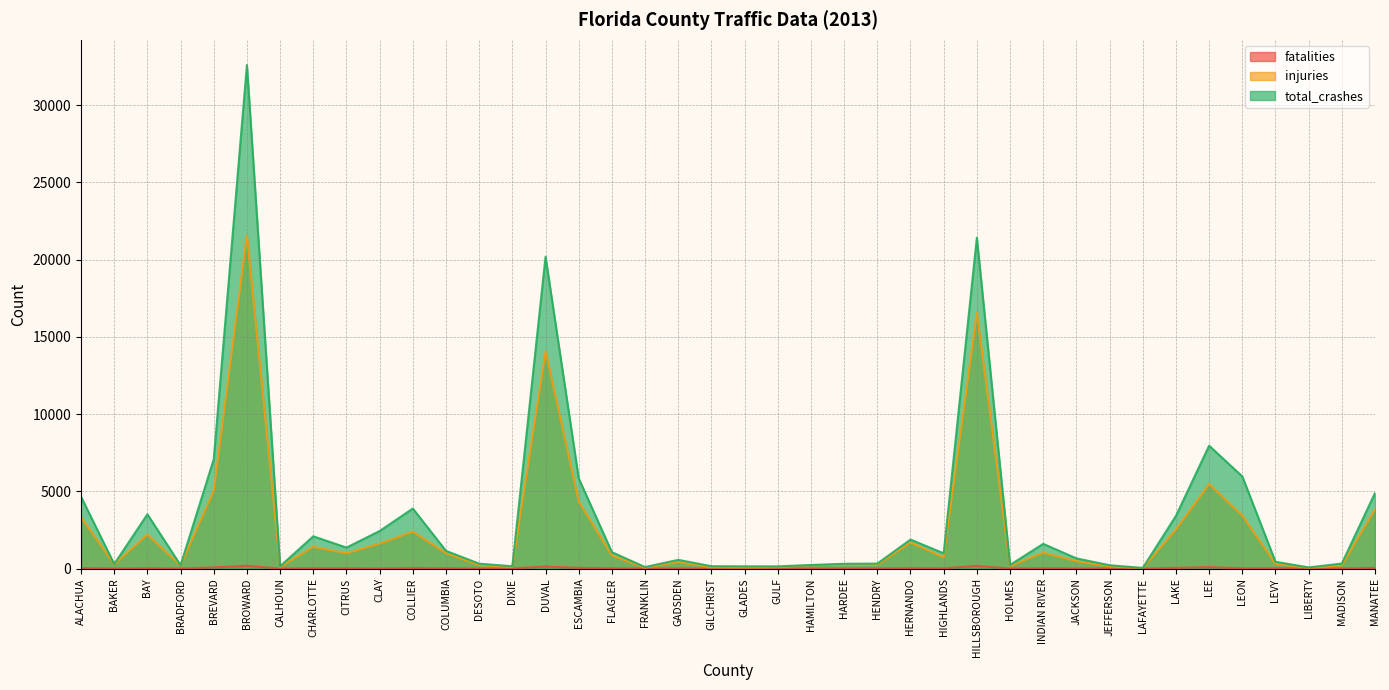

What are all the series names shown in the legend?

fatalities, injuries, total_crashes